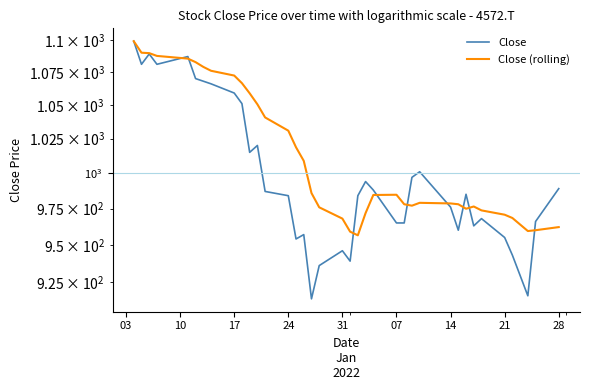

Is it true that Close equals 522.1 at 22?

False